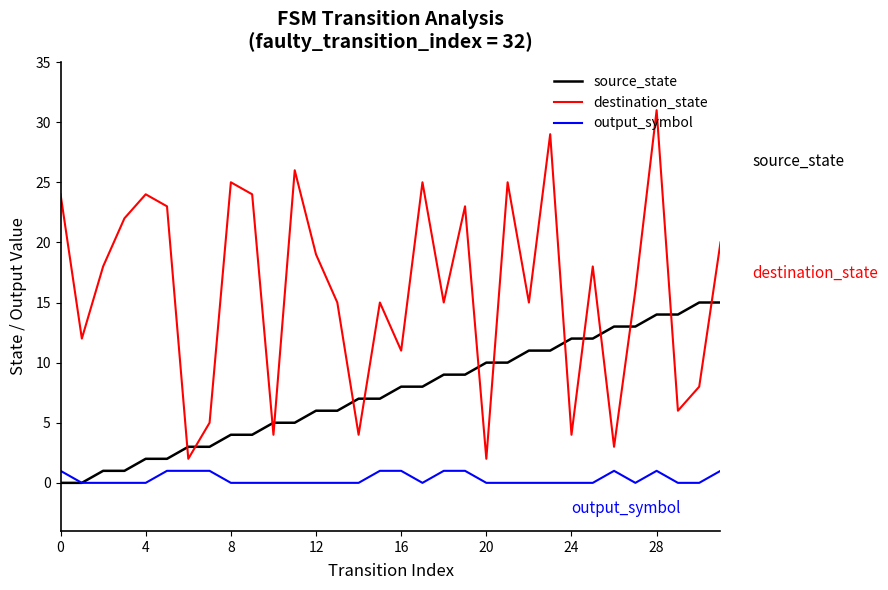

What is the difference between the second highest and minimum values in the source_state series?

15